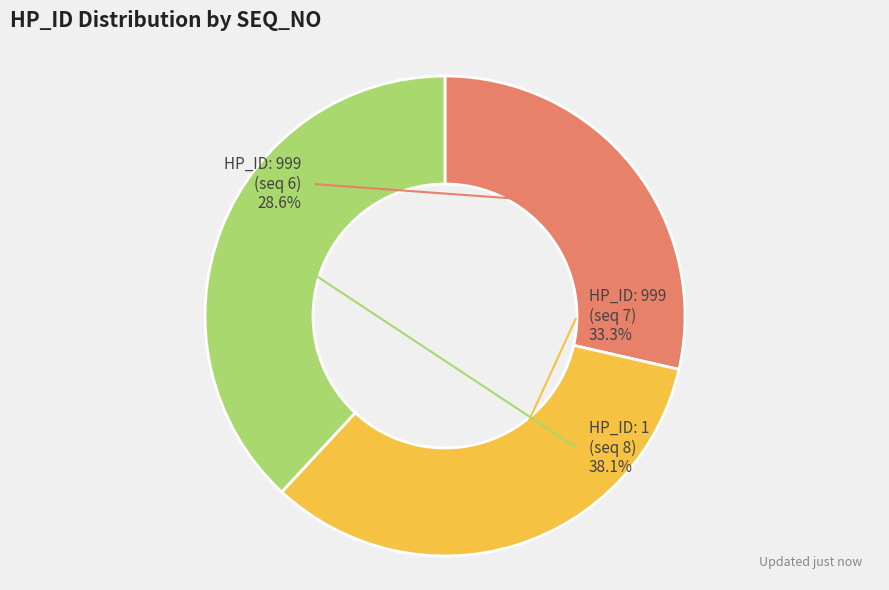

Rank the categories by value from lowest to highest.

HP_ID: 999 (seq 6), HP_ID: 999 (seq 7), HP_ID: 1 (seq 8)